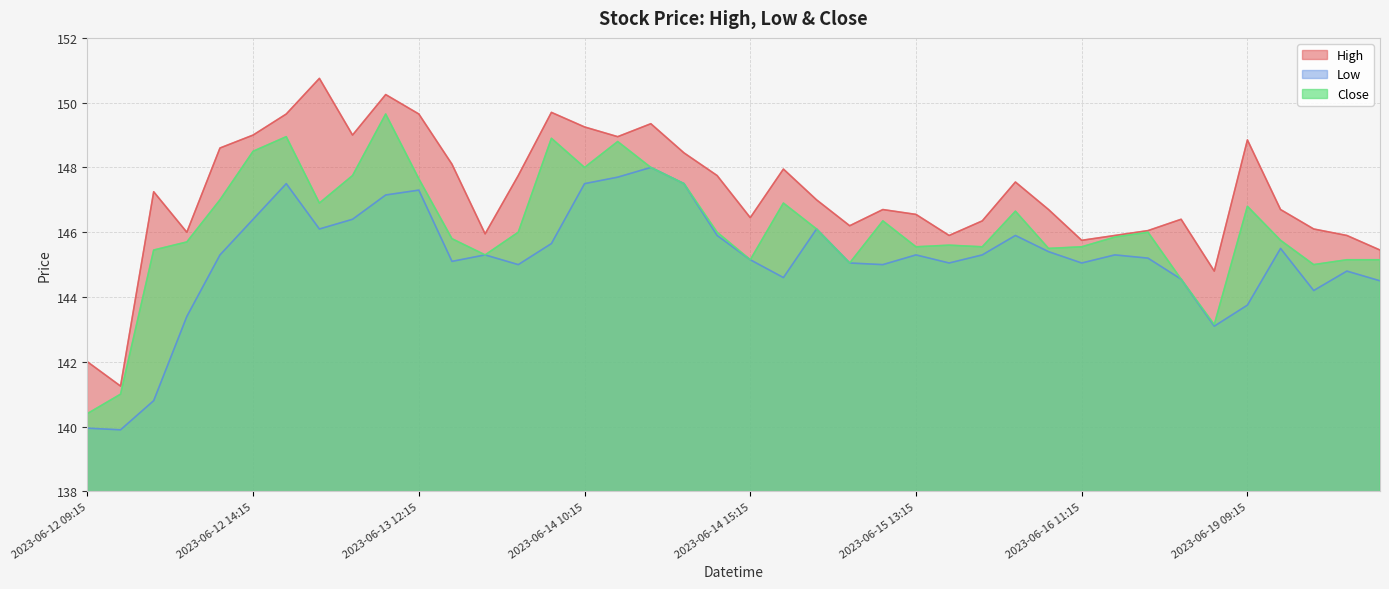

The value of High at 2023-06-14 10:15 is 95.0. True or false?

False